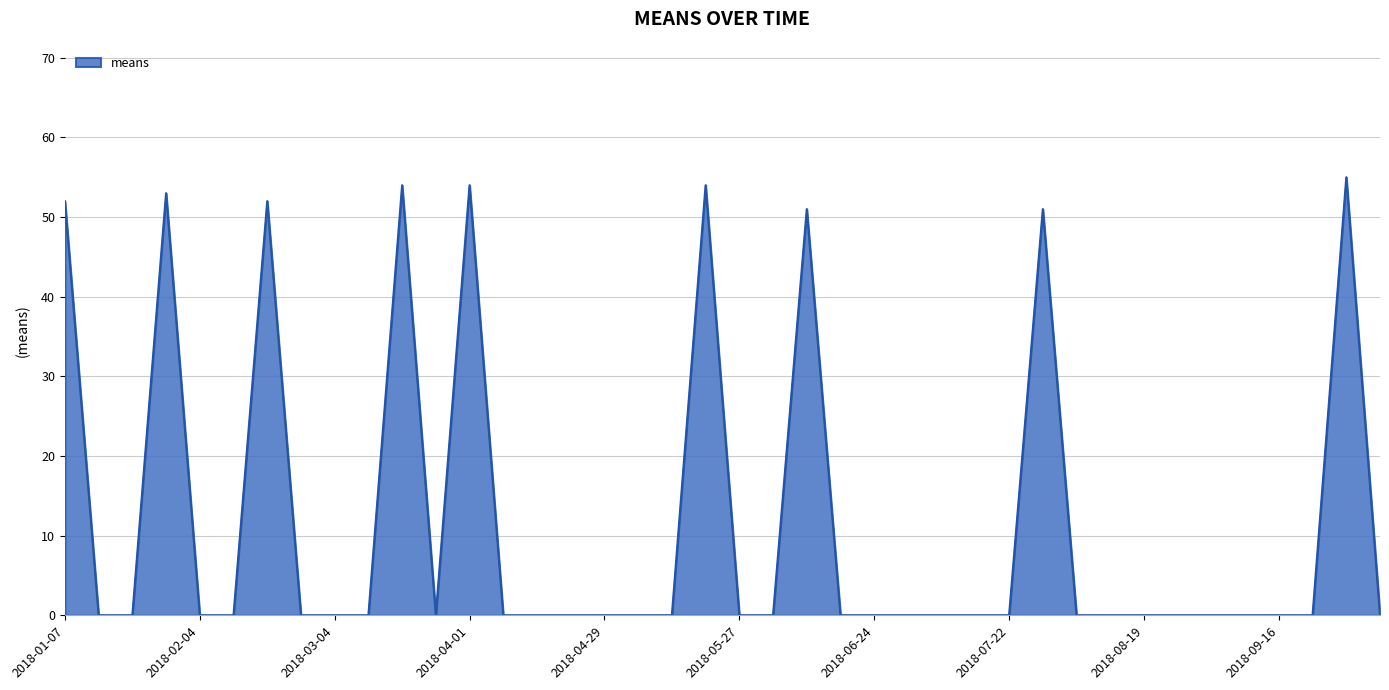

Rank the categories by value from highest to lowest.

2018-09-30, 2018-03-18, 2018-04-01, 2018-05-20, 2018-01-28, 2018-01-07, 2018-02-18, 2018-06-10, 2018-07-29, 2018-01-14, 2018-01-21, 2018-02-04, 2018-02-11, 2018-02-25, 2018-03-04, 2018-03-11, 2018-03-25, 2018-04-08, 2018-04-15, 2018-04-22, 2018-04-29, 2018-05-06, 2018-05-13, 2018-05-27, 2018-06-03, 2018-06-17, 2018-06-24, 2018-07-01, 2018-07-08, 2018-07-15, 2018-07-22, 2018-08-05, 2018-08-12, 2018-08-19, 2018-08-26, 2018-09-02, 2018-09-09, 2018-09-16, 2018-09-23, 2018-10-07